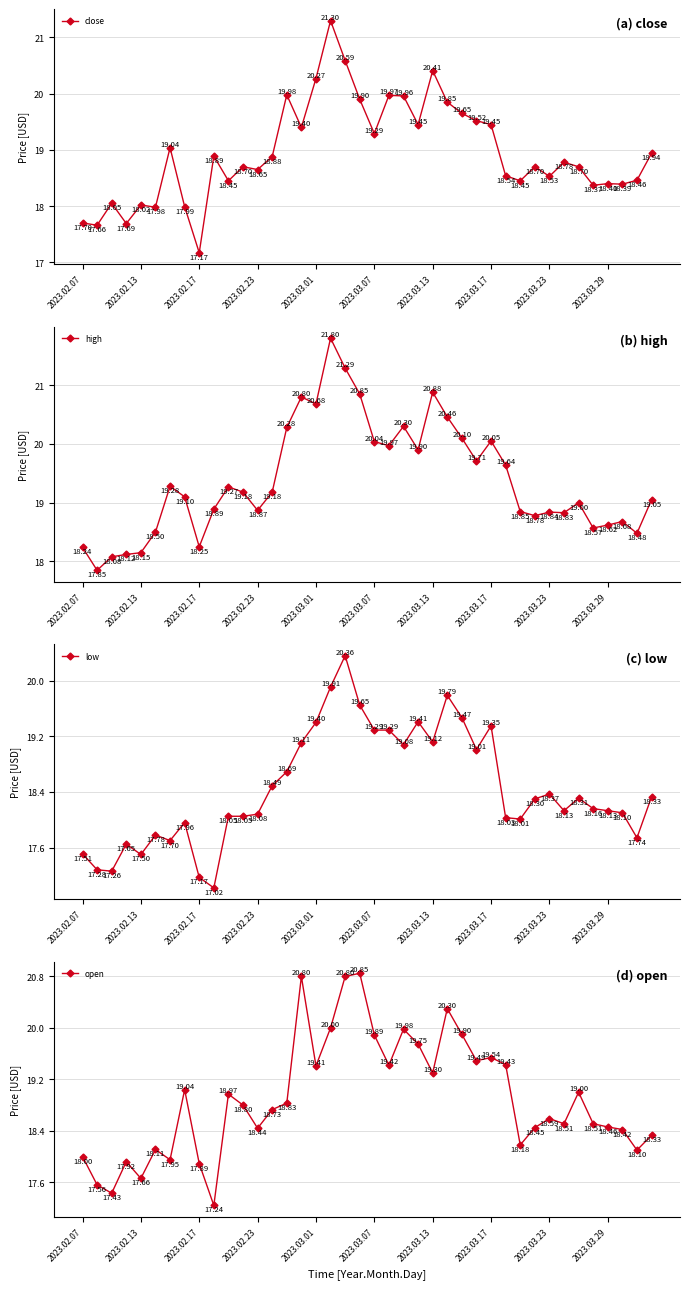

Which series has the largest total across all categories?

high